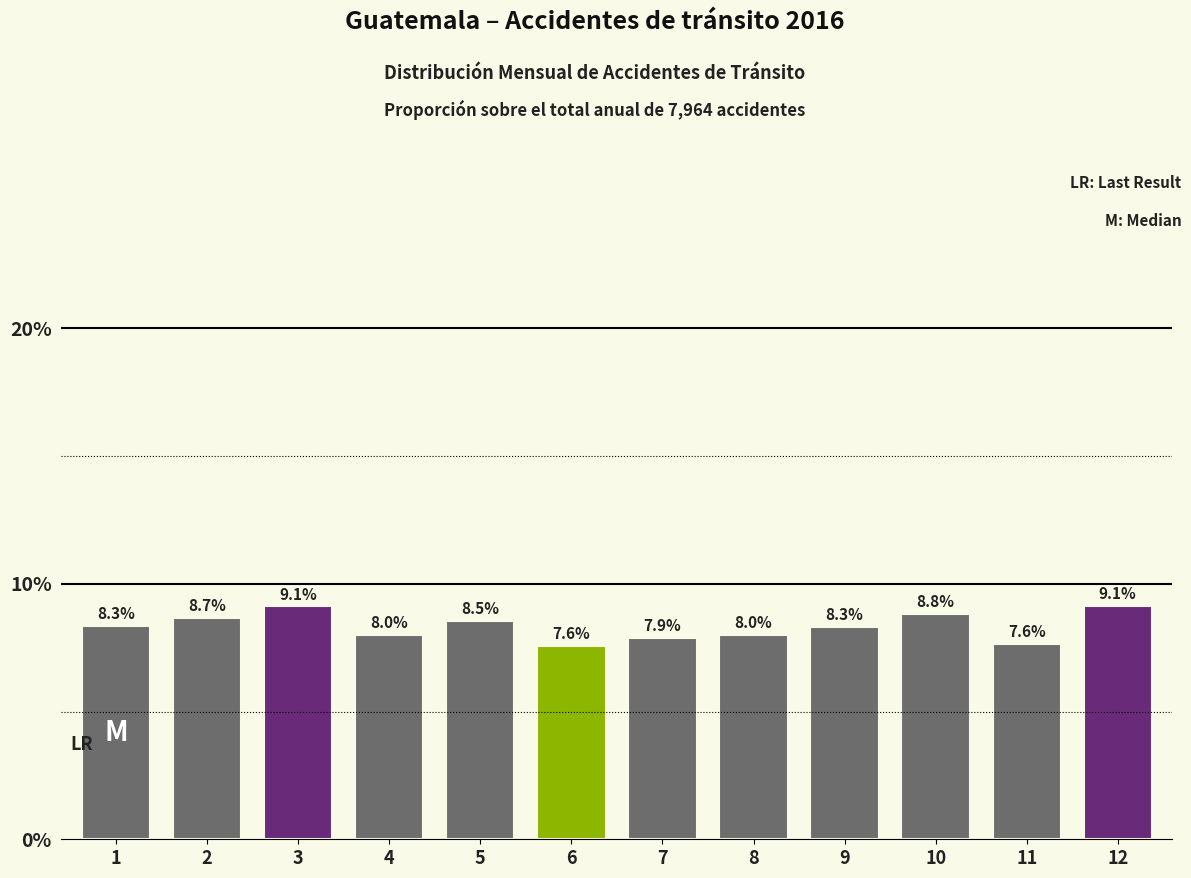

Reading left to right, what are all the values shown in this chart?

8.3	8.7	9.1	8.0	8.5	7.6	7.9	8.0	8.3	8.8	7.6	9.1